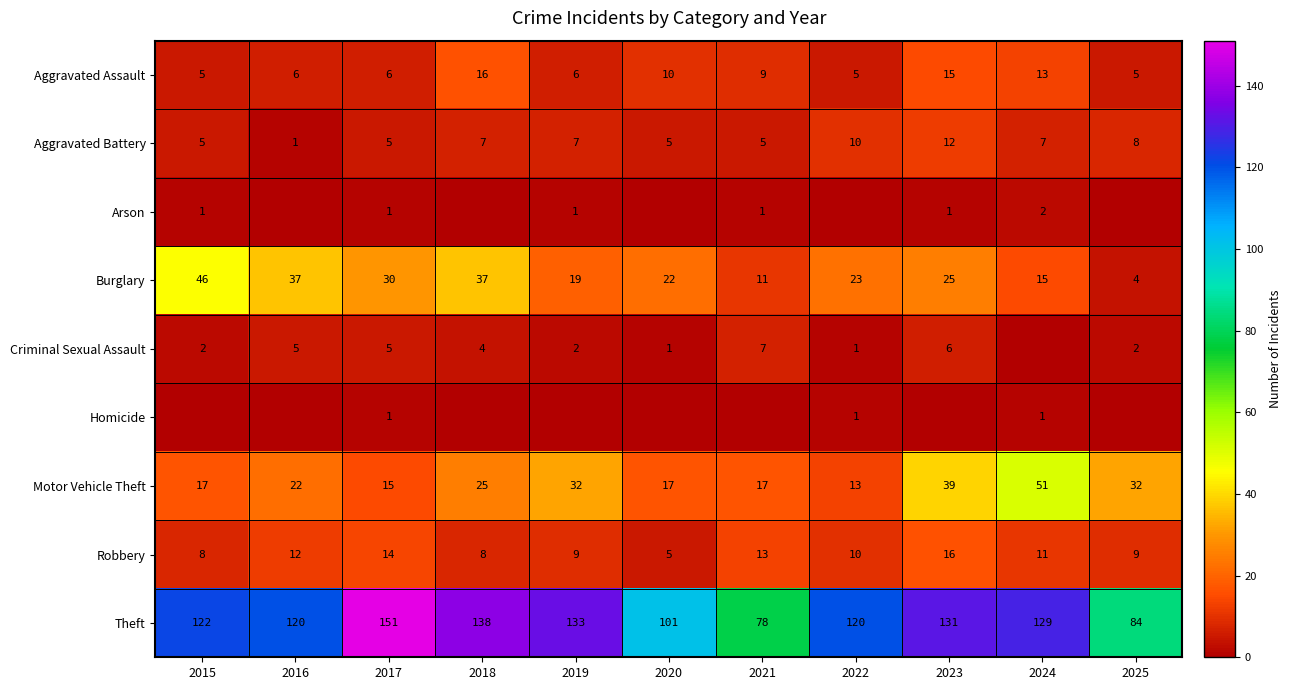

Is it true that Aggravated Assault equals 4 at 2020?

False